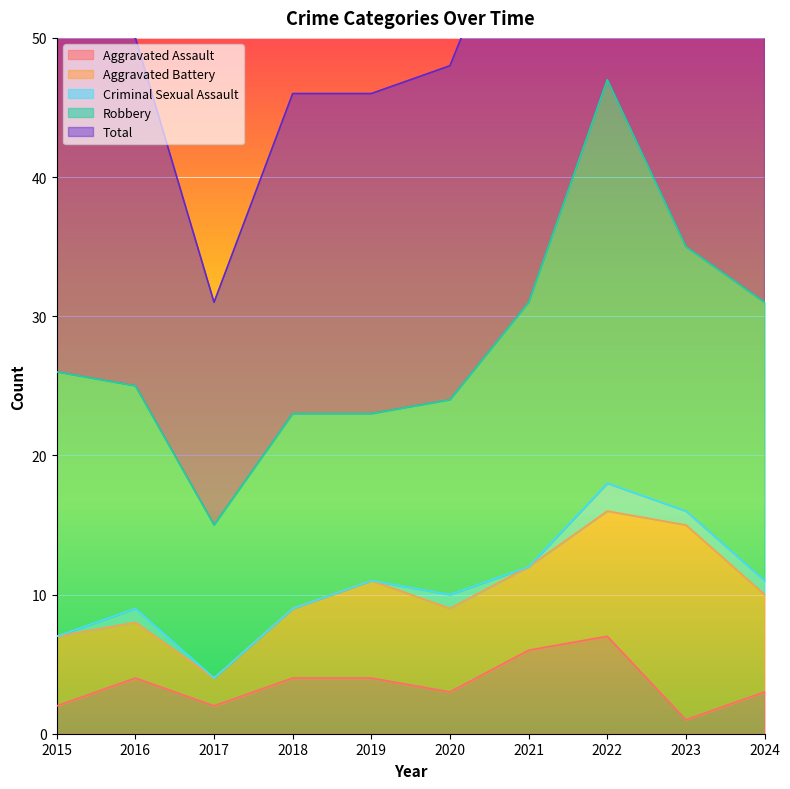

True or false: Aggravated Assault and Aggravated Battery cross at least once.

False